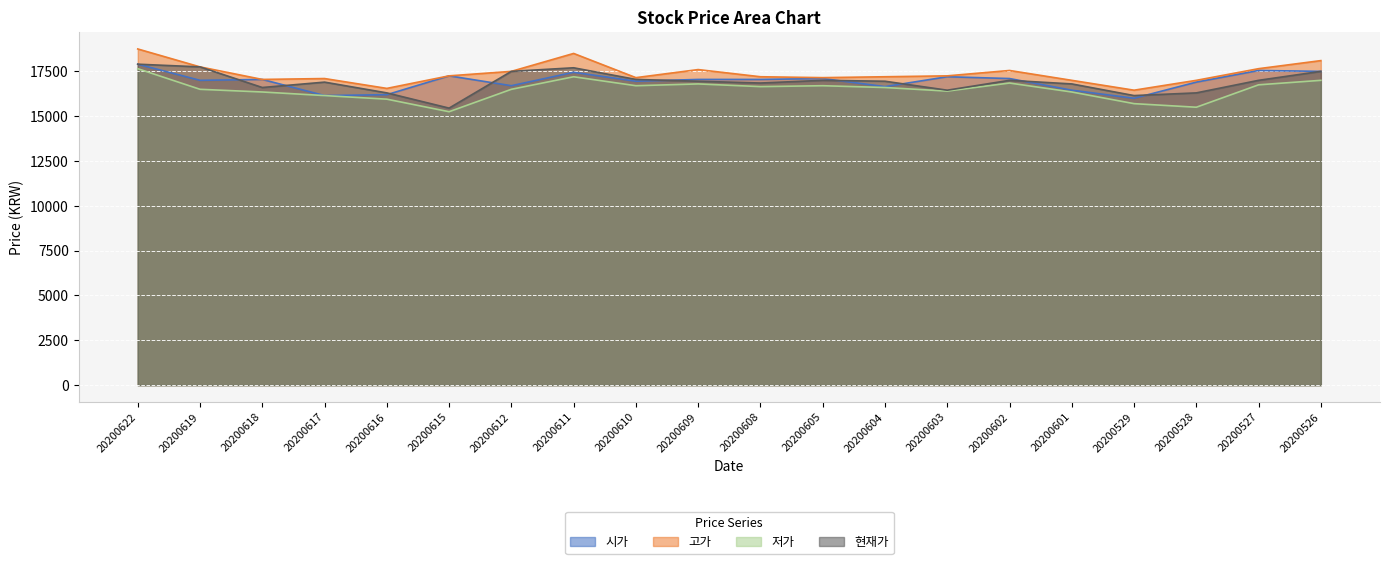

Is it true that 고가 equals 11051 at 20200526?

False